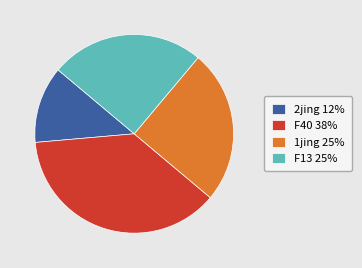

Between 2jing 12% and F13 25%, which is larger?

F13 25%